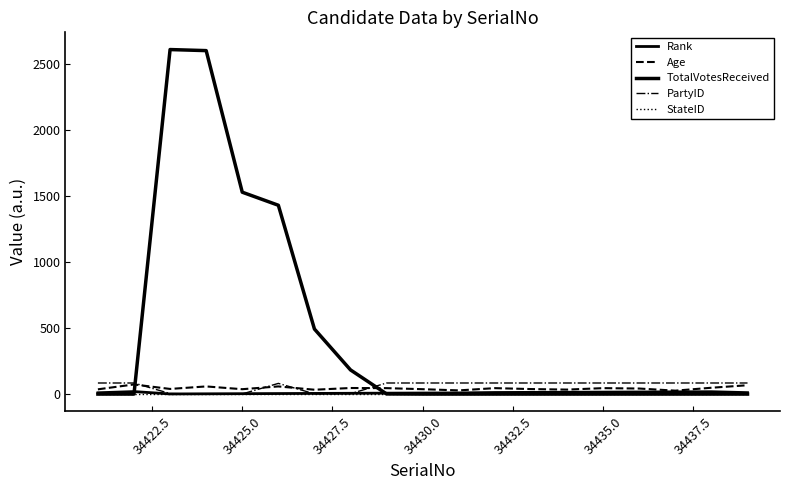

Which series has the largest total across all categories?

TotalVotesReceived